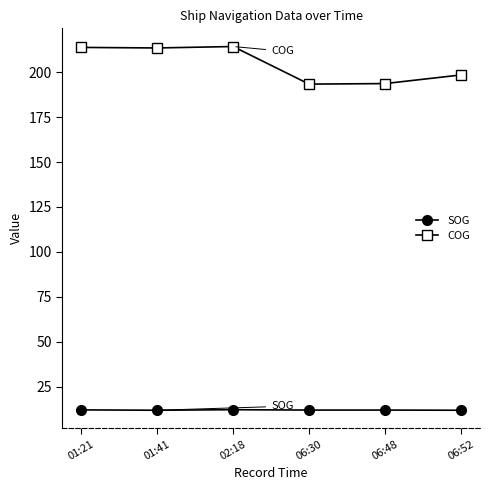

True or false: SOG has more than 2 points higher than both neighbors.

False